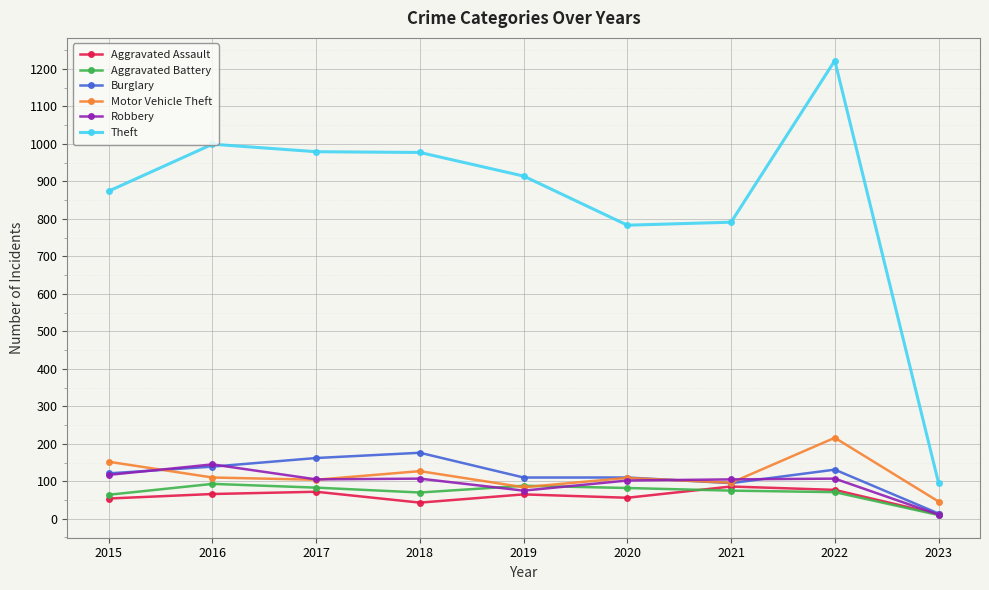

Is the value of Aggravated Battery at 2022 greater than the value of Robbery at 2016?

No